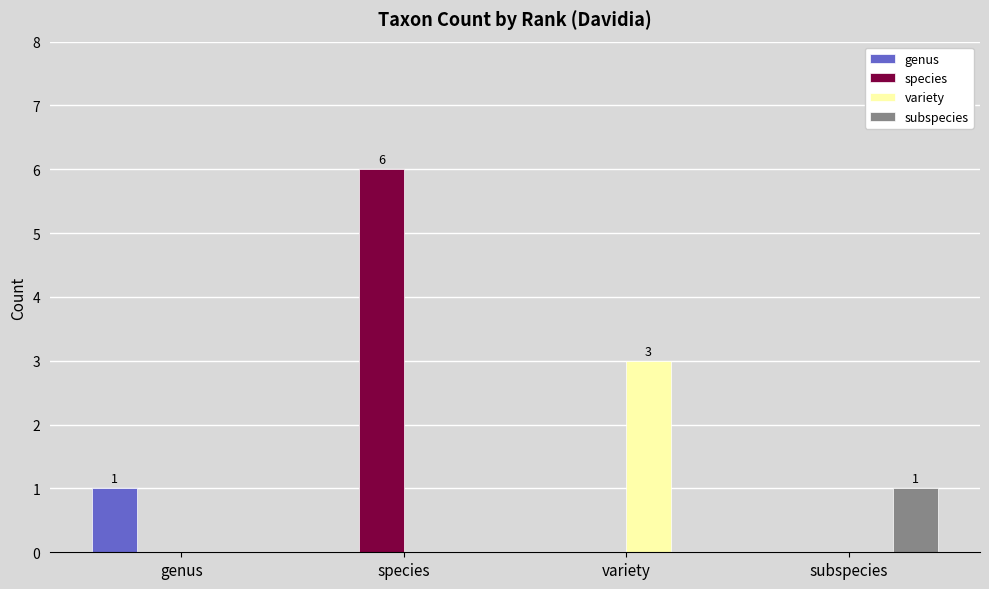

How many groups of bars are there?

4